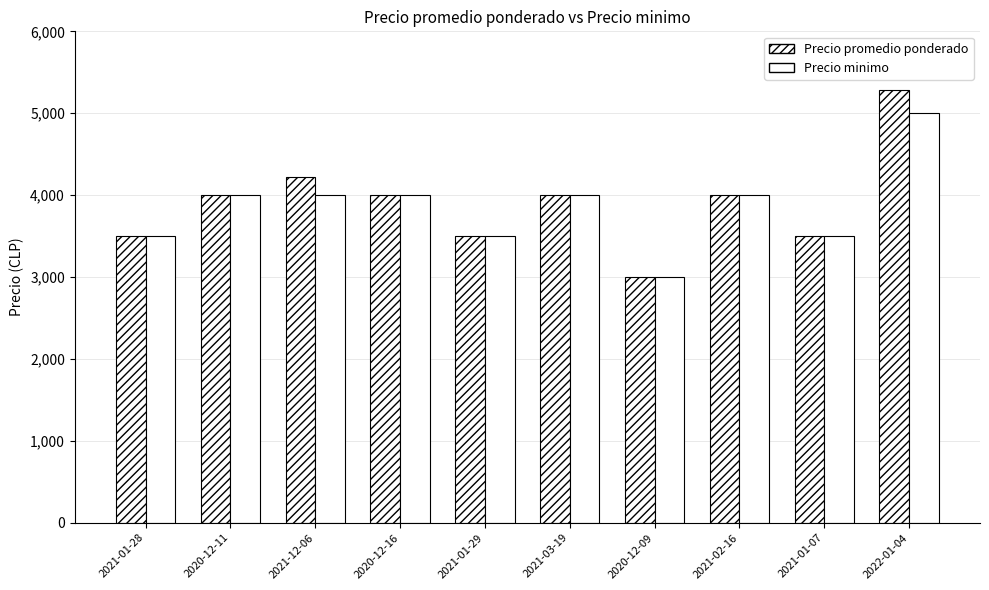

What is the value of the Precio minimo bar at the 4th from the left?

4000